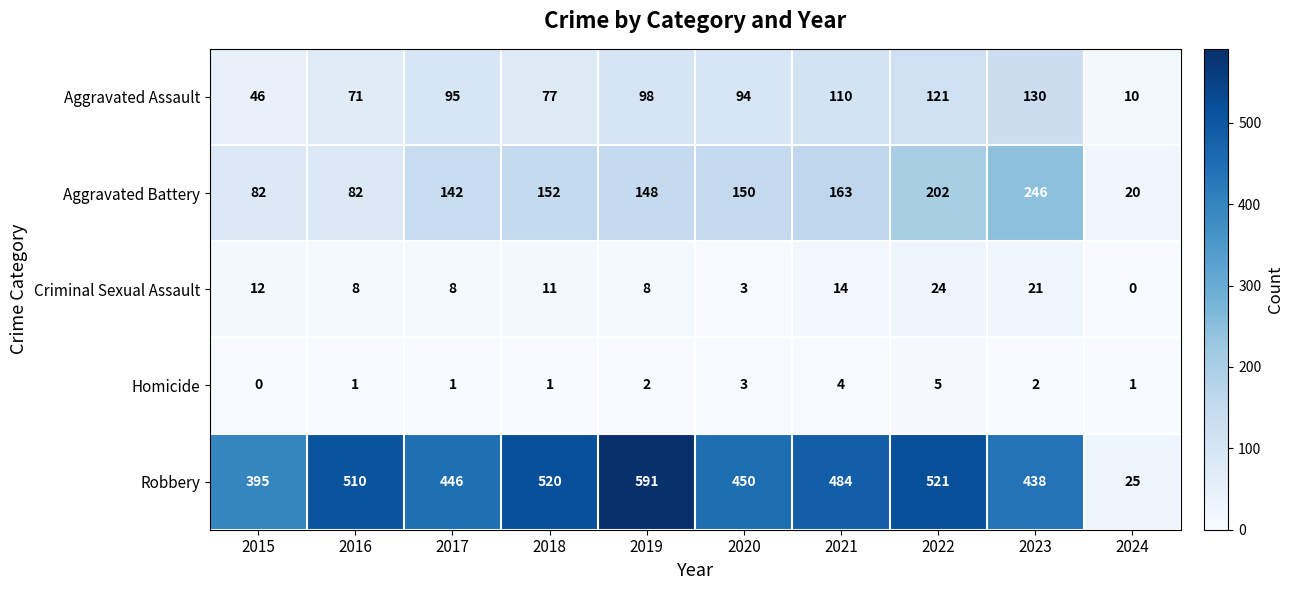

Which category has the highest value across all series?

2019